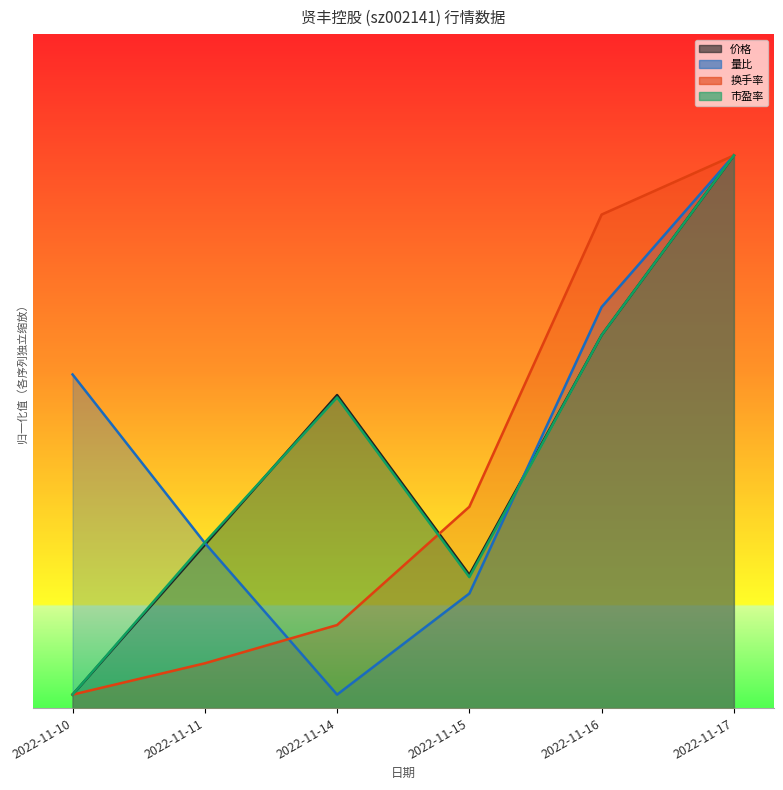

How many lines are shown in the chart?

4